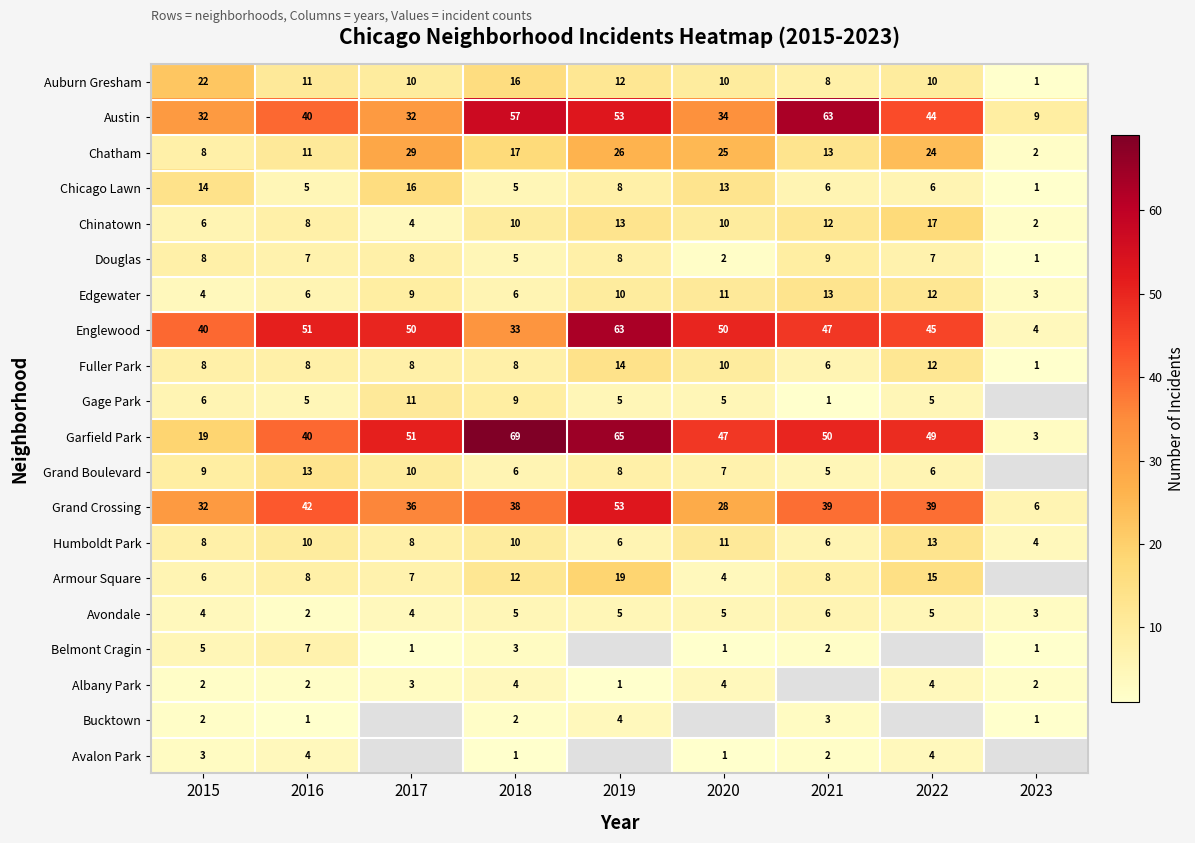

At how many categories does at least one series exceed 34?

8